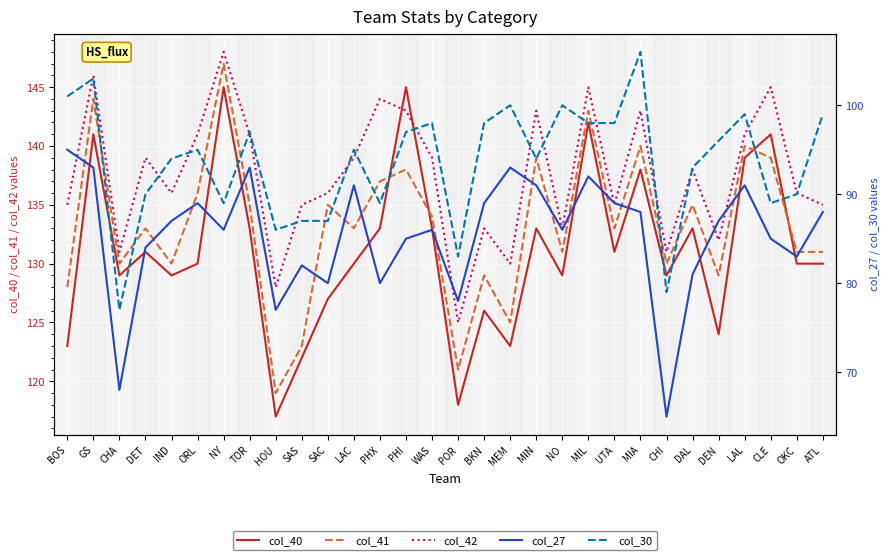

How many lines are shown in the chart?

5